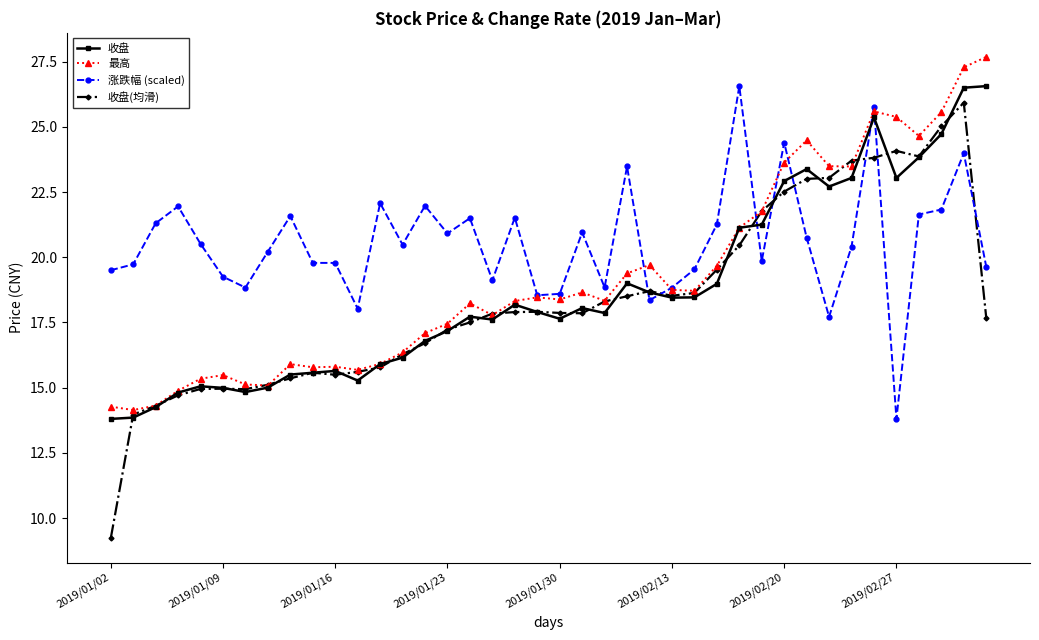

Is this an area chart (filled region under the line)?

No